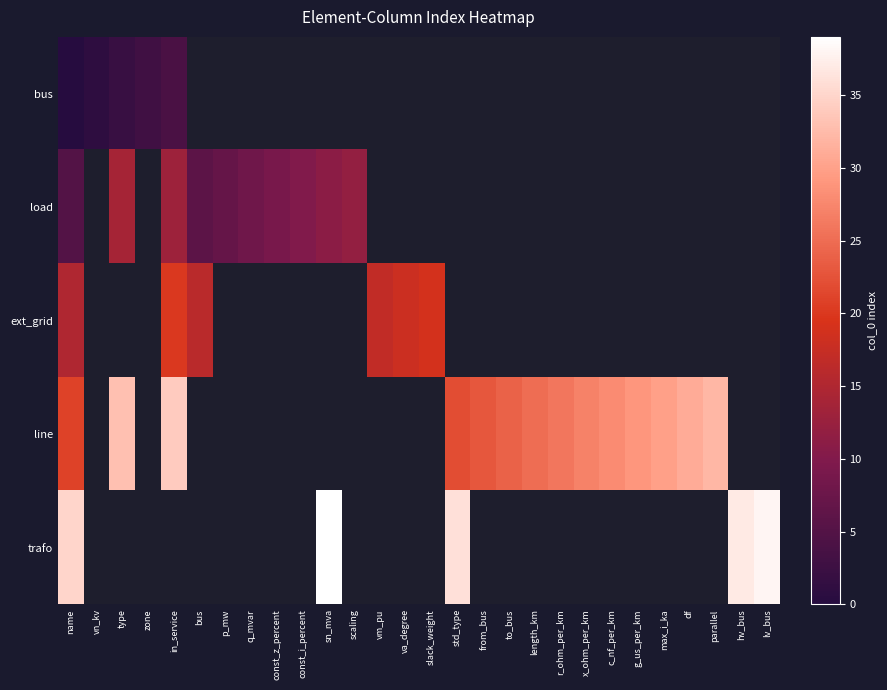

Which has a higher value, length_km or df?

df